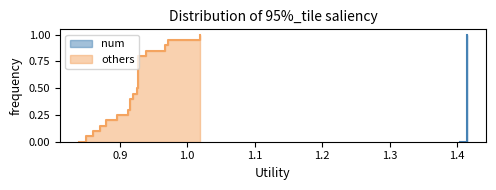

Which series changed the most between 0 and 14?

others